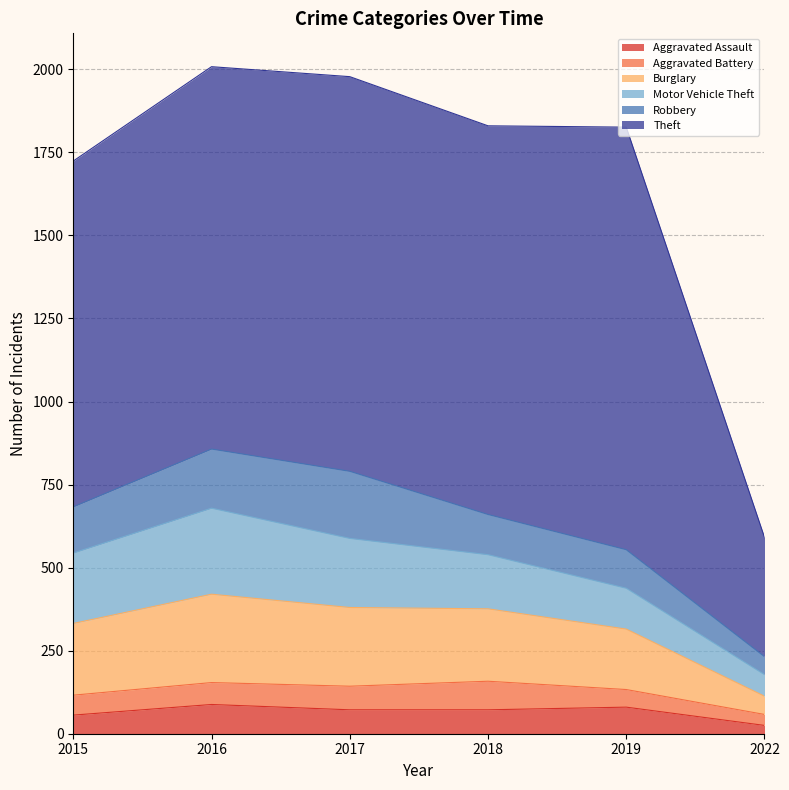

At which label is Aggravated Battery closest to 59?

2015